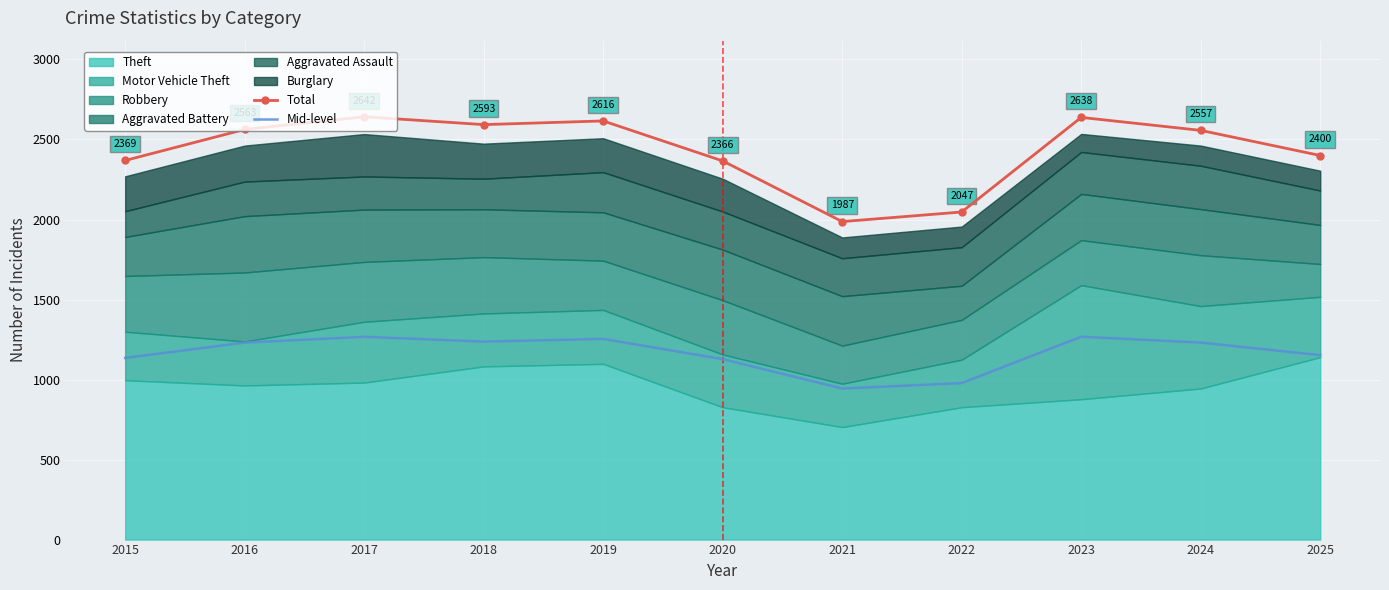

Which category has the highest value across all series?

2017